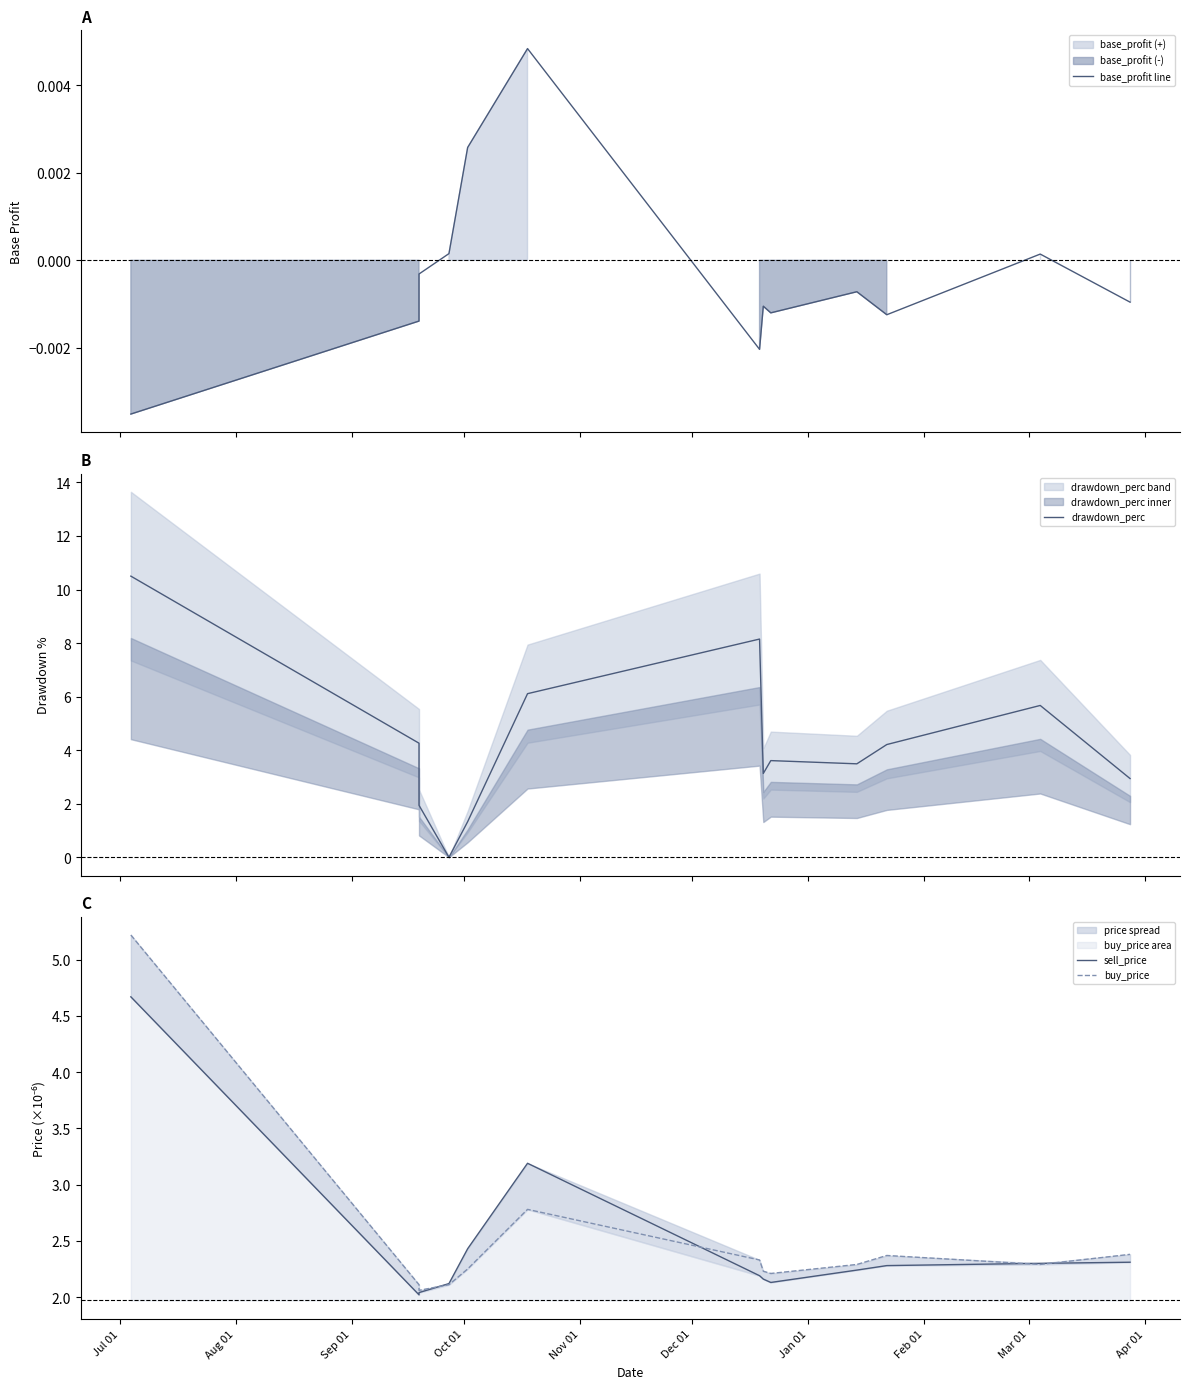

True or false: drawdown_perc has a value of 3.1 at Sep 01.

False